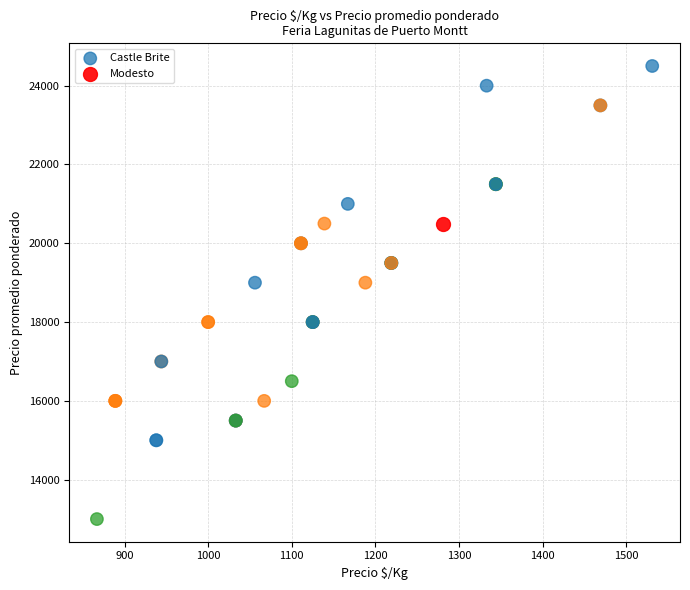

What are all the series names shown in the legend?

Castle Brite, Modesto